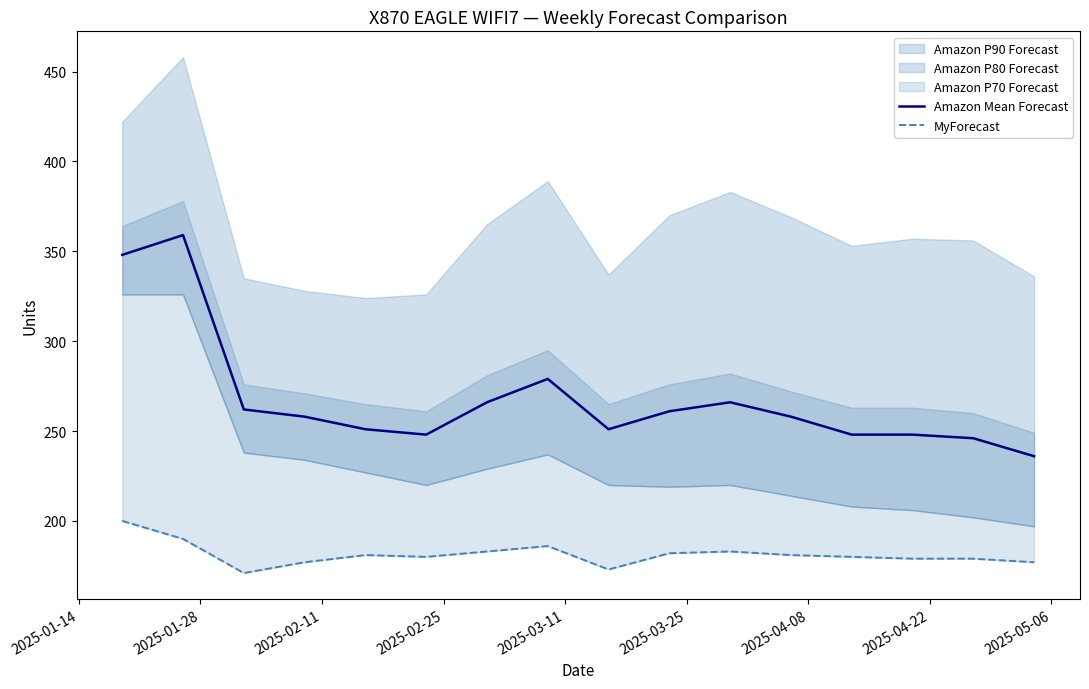

Which series has the largest range (max minus min)?

Amazon Mean Forecast